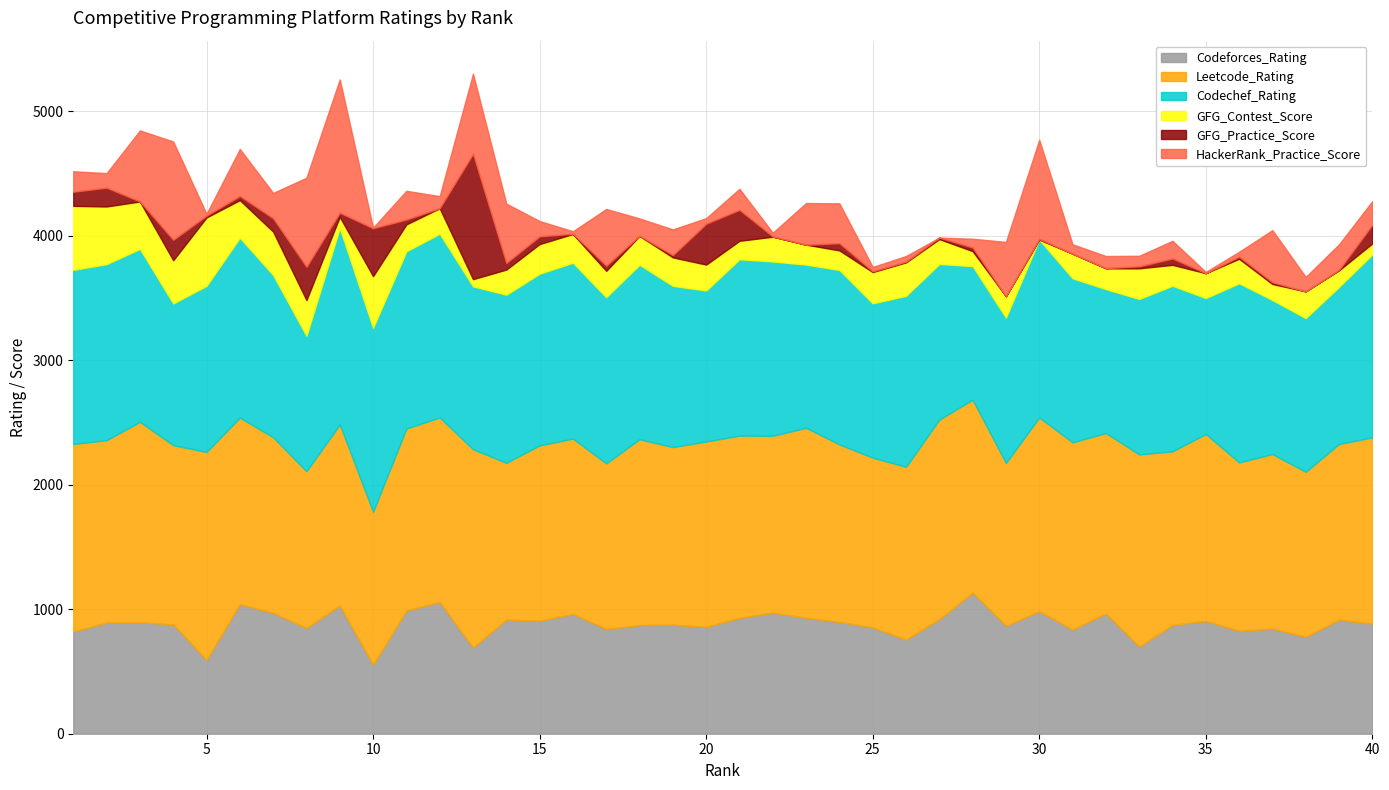

At which label does GFG_Practice_Score first exceed 18?

1